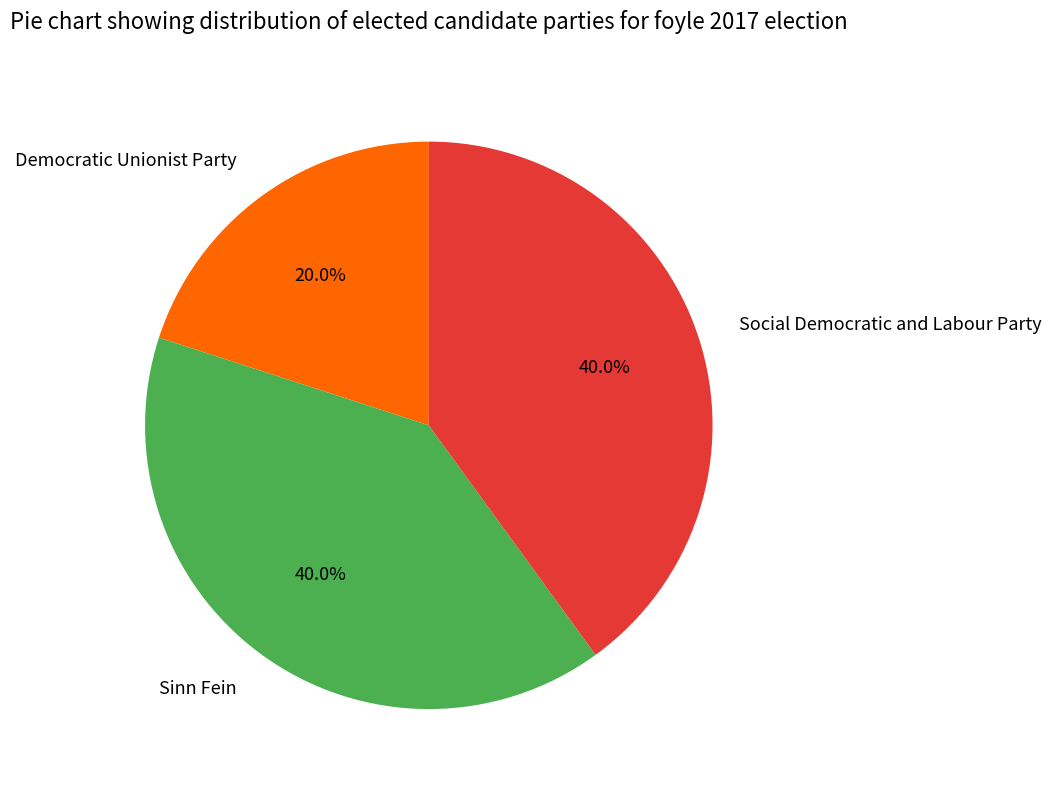

Count the number of slices in the pie.

3